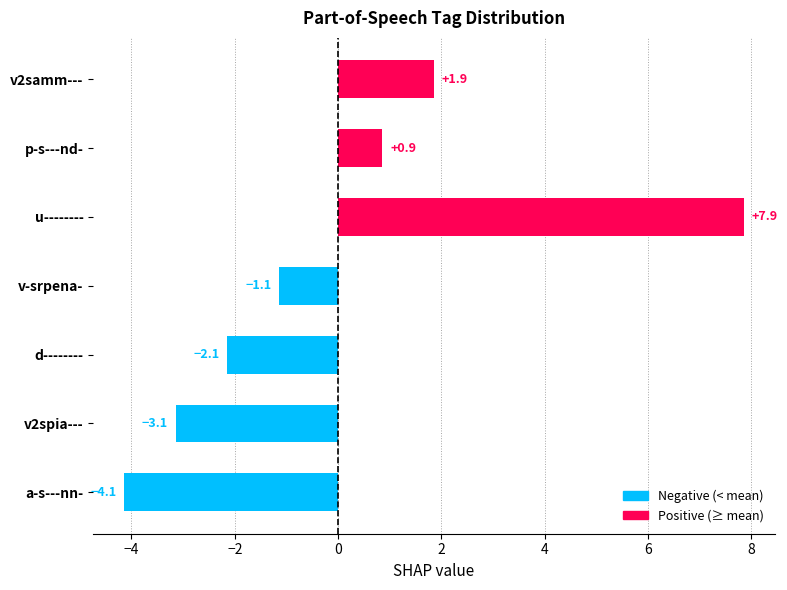

What is the greatest value displayed?

7.9